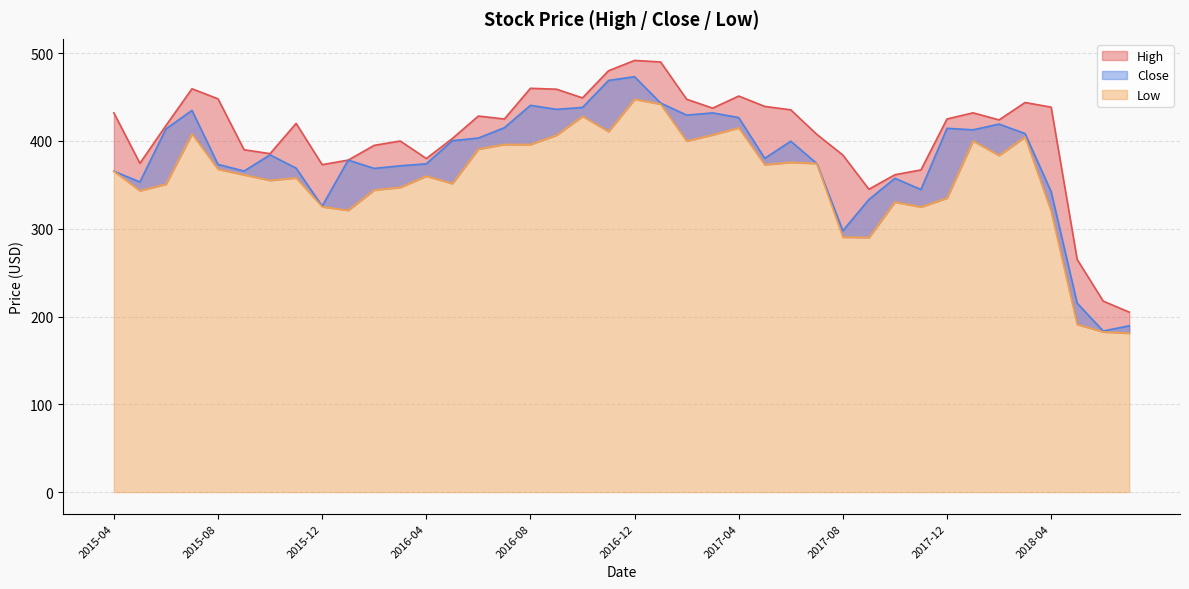

At which category is the sum across all series the highest?

2016-12